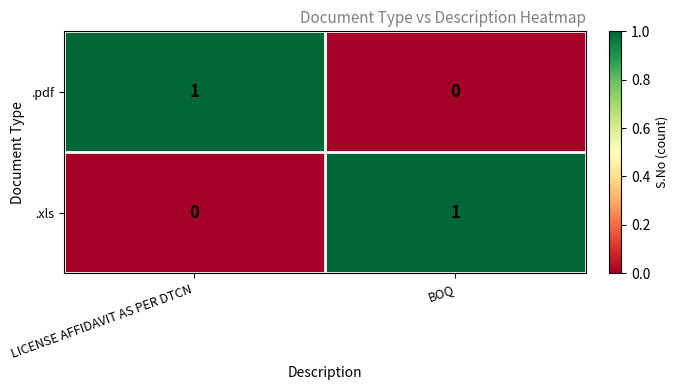

At which label is .pdf closest to 0?

BOQ